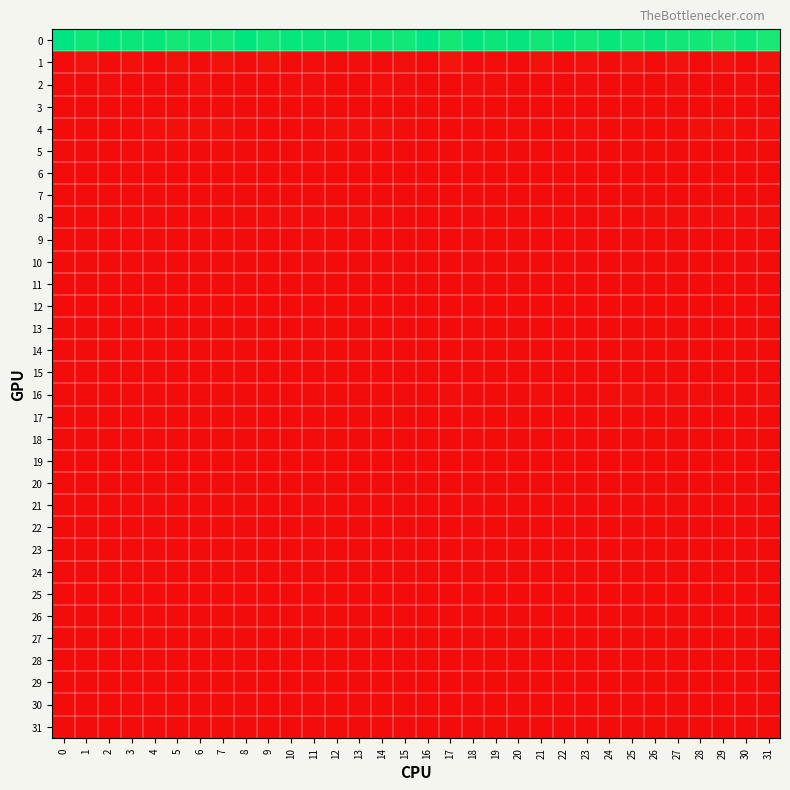

Reading right to left, list all the values displayed in this chart.

0: 31=1.0	30=1.0	29=1.0	28=1.0	27=1.0	26=1.0	25=1.0	24=1.0	23=1.0	22=1.0	21=1.0	20=1.0	19=1.0	18=1.0	17=1.0	16=1.0	15=1.0	14=1.0	13=1.0	12=1.0	11=1.0	10=1.0	9=1.0	8=1.0	7=1.0	6=1.0	5=1.0	4=1.0	3=1.0	2=1.0	1=1.0	0=1.0
1: 31=0.0	30=0.0	29=0.0	28=0.0	27=0.0	26=0.0	25=0.0	24=0.0	23=0.0	22=0.0	21=0.0	20=0.0	19=0.0	18=0.0	17=0.0	16=0.0	15=0.0	14=0.0	13=0.0	12=0.0	11=0.0	10=0.0	9=0.0	8=0.0	7=0.0	6=0.0	5=0.0	4=0.0	3=0.0	2=0.0	1=0.0	0=0.0
2: 31=0.0	30=0.0	29=0.0	28=0.0	27=0.0	26=0.0	25=0.0	24=0.0	23=0.0	22=0.0	21=0.0	20=0.0	19=0.0	18=0.0	17=0.0	16=0.0	15=0.0	14=0.0	13=0.0	12=0.0	11=0.0	10=0.0	9=0.0	8=0.0	7=0.0	6=0.0	5=0.0	4=0.0	3=0.0	2=0.0	1=0.0	0=0.0
3: 31=0.0	30=0.0	29=0.0	28=0.0	27=0.0	26=0.0	25=0.0	24=0.0	23=0.0	22=0.0	21=0.0	20=0.0	19=0.0	18=0.0	17=0.0	16=0.0	15=0.0	14=0.0	13=0.0	12=0.0	11=0.0	10=0.0	9=0.0	8=0.0	7=0.0	6=0.0	5=0.0	4=0.0	3=0.0	2=0.0	1=0.0	0=0.0
4: 31=0.0	30=0.0	29=0.0	28=0.0	27=0.0	26=0.0	25=0.0	24=0.0	23=0.0	22=0.0	21=0.0	20=0.0	19=0.0	18=0.0	17=0.0	16=0.0	15=0.0	14=0.0	13=0.0	12=0.0	11=0.0	10=0.0	9=0.0	8=0.0	7=0.0	6=0.0	5=0.0	4=0.0	3=0.0	2=0.0	1=0.0	0=0.0
5: 31=0.0	30=0.0	29=0.0	28=0.0	27=0.0	26=0.0	25=0.0	24=0.0	23=0.0	22=0.0	21=0.0	20=0.0	19=0.0	18=0.0	17=0.0	16=0.0	15=0.0	14=0.0	13=0.0	12=0.0	11=0.0	10=0.0	9=0.0	8=0.0	7=0.0	6=0.0	5=0.0	4=0.0	3=0.0	2=0.0	1=0.0	0=0.0
6: 31=0.0	30=0.0	29=0.0	28=0.0	27=0.0	26=0.0	25=0.0	24=0.0	23=0.0	22=0.0	21=0.0	20=0.0	19=0.0	18=0.0	17=0.0	16=0.0	15=0.0	14=0.0	13=0.0	12=0.0	11=0.0	10=0.0	9=0.0	8=0.0	7=0.0	6=0.0	5=0.0	4=0.0	3=0.0	2=0.0	1=0.0	0=0.0
7: 31=0.0	30=0.0	29=0.0	28=0.0	27=0.0	26=0.0	25=0.0	24=0.0	23=0.0	22=0.0	21=0.0	20=0.0	19=0.0	18=0.0	17=0.0	16=0.0	15=0.0	14=0.0	13=0.0	12=0.0	11=0.0	10=0.0	9=0.0	8=0.0	7=0.0	6=0.0	5=0.0	4=0.0	3=0.0	2=0.0	1=0.0	0=0.0
8: 31=0.0	30=0.0	29=0.0	28=0.0	27=0.0	26=0.0	25=0.0	24=0.0	23=0.0	22=0.0	21=0.0	20=0.0	19=0.0	18=0.0	17=0.0	16=0.0	15=0.0	14=0.0	13=0.0	12=0.0	11=0.0	10=0.0	9=0.0	8=0.0	7=0.0	6=0.0	5=0.0	4=0.0	3=0.0	2=0.0	1=0.0	0=0.0
9: 31=0.0	30=0.0	29=0.0	28=0.0	27=0.0	26=0.0	25=0.0	24=0.0	23=0.0	22=0.0	21=0.0	20=0.0	19=0.0	18=0.0	17=0.0	16=0.0	15=0.0	14=0.0	13=0.0	12=0.0	11=0.0	10=0.0	9=0.0	8=0.0	7=0.0	6=0.0	5=0.0	4=0.0	3=0.0	2=0.0	1=0.0	0=0.0
10: 31=0.0	30=0.0	29=0.0	28=0.0	27=0.0	26=0.0	25=0.0	24=0.0	23=0.0	22=0.0	21=0.0	20=0.0	19=0.0	18=0.0	17=0.0	16=0.0	15=0.0	14=0.0	13=0.0	12=0.0	11=0.0	10=0.0	9=0.0	8=0.0	7=0.0	6=0.0	5=0.0	4=0.0	3=0.0	2=0.0	1=0.0	0=0.0
11: 31=0.0	30=0.0	29=0.0	28=0.0	27=0.0	26=0.0	25=0.0	24=0.0	23=0.0	22=0.0	21=0.0	20=0.0	19=0.0	18=0.0	17=0.0	16=0.0	15=0.0	14=0.0	13=0.0	12=0.0	11=0.0	10=0.0	9=0.0	8=0.0	7=0.0	6=0.0	5=0.0	4=0.0	3=0.0	2=0.0	1=0.0	0=0.0
12: 31=0.0	30=0.0	29=0.0	28=0.0	27=0.0	26=0.0	25=0.0	24=0.0	23=0.0	22=0.0	21=0.0	20=0.0	19=0.0	18=0.0	17=0.0	16=0.0	15=0.0	14=0.0	13=0.0	12=0.0	11=0.0	10=0.0	9=0.0	8=0.0	7=0.0	6=0.0	5=0.0	4=0.0	3=0.0	2=0.0	1=0.0	0=0.0
13: 31=0.0	30=0.0	29=0.0	28=0.0	27=0.0	26=0.0	25=0.0	24=0.0	23=0.0	22=0.0	21=0.0	20=0.0	19=0.0	18=0.0	17=0.0	16=0.0	15=0.0	14=0.0	13=0.0	12=0.0	11=0.0	10=0.0	9=0.0	8=0.0	7=0.0	6=0.0	5=0.0	4=0.0	3=0.0	2=0.0	1=0.0	0=0.0
14: 31=0.0	30=0.0	29=0.0	28=0.0	27=0.0	26=0.0	25=0.0	24=0.0	23=0.0	22=0.0	21=0.0	20=0.0	19=0.0	18=0.0	17=0.0	16=0.0	15=0.0	14=0.0	13=0.0	12=0.0	11=0.0	10=0.0	9=0.0	8=0.0	7=0.0	6=0.0	5=0.0	4=0.0	3=0.0	2=0.0	1=0.0	0=0.0
15: 31=0.0	30=0.0	29=0.0	28=0.0	27=0.0	26=0.0	25=0.0	24=0.0	23=0.0	22=0.0	21=0.0	20=0.0	19=0.0	18=0.0	17=0.0	16=0.0	15=0.0	14=0.0	13=0.0	12=0.0	11=0.0	10=0.0	9=0.0	8=0.0	7=0.0	6=0.0	5=0.0	4=0.0	3=0.0	2=0.0	1=0.0	0=0.0
16: 31=0.0	30=0.0	29=0.0	28=0.0	27=0.0	26=0.0	25=0.0	24=0.0	23=0.0	22=0.0	21=0.0	20=0.0	19=0.0	18=0.0	17=0.0	16=0.0	15=0.0	14=0.0	13=0.0	12=0.0	11=0.0	10=0.0	9=0.0	8=0.0	7=0.0	6=0.0	5=0.0	4=0.0	3=0.0	2=0.0	1=0.0	0=0.0
17: 31=0.0	30=0.0	29=0.0	28=0.0	27=0.0	26=0.0	25=0.0	24=0.0	23=0.0	22=0.0	21=0.0	20=0.0	19=0.0	18=0.0	17=0.0	16=0.0	15=0.0	14=0.0	13=0.0	12=0.0	11=0.0	10=0.0	9=0.0	8=0.0	7=0.0	6=0.0	5=0.0	4=0.0	3=0.0	2=0.0	1=0.0	0=0.0
18: 31=0.0	30=0.0	29=0.0	28=0.0	27=0.0	26=0.0	25=0.0	24=0.0	23=0.0	22=0.0	21=0.0	20=0.0	19=0.0	18=0.0	17=0.0	16=0.0	15=0.0	14=0.0	13=0.0	12=0.0	11=0.0	10=0.0	9=0.0	8=0.0	7=0.0	6=0.0	5=0.0	4=0.0	3=0.0	2=0.0	1=0.0	0=0.0
19: 31=0.0	30=0.0	29=0.0	28=0.0	27=0.0	26=0.0	25=0.0	24=0.0	23=0.0	22=0.0	21=0.0	20=0.0	19=0.0	18=0.0	17=0.0	16=0.0	15=0.0	14=0.0	13=0.0	12=0.0	11=0.0	10=0.0	9=0.0	8=0.0	7=0.0	6=0.0	5=0.0	4=0.0	3=0.0	2=0.0	1=0.0	0=0.0
20: 31=0.0	30=0.0	29=0.0	28=0.0	27=0.0	26=0.0	25=0.0	24=0.0	23=0.0	22=0.0	21=0.0	20=0.0	19=0.0	18=0.0	17=0.0	16=0.0	15=0.0	14=0.0	13=0.0	12=0.0	11=0.0	10=0.0	9=0.0	8=0.0	7=0.0	6=0.0	5=0.0	4=0.0	3=0.0	2=0.0	1=0.0	0=0.0
21: 31=0.0	30=0.0	29=0.0	28=0.0	27=0.0	26=0.0	25=0.0	24=0.0	23=0.0	22=0.0	21=0.0	20=0.0	19=0.0	18=0.0	17=0.0	16=0.0	15=0.0	14=0.0	13=0.0	12=0.0	11=0.0	10=0.0	9=0.0	8=0.0	7=0.0	6=0.0	5=0.0	4=0.0	3=0.0	2=0.0	1=0.0	0=0.0
22: 31=0.0	30=0.0	29=0.0	28=0.0	27=0.0	26=0.0	25=0.0	24=0.0	23=0.0	22=0.0	21=0.0	20=0.0	19=0.0	18=0.0	17=0.0	16=0.0	15=0.0	14=0.0	13=0.0	12=0.0	11=0.0	10=0.0	9=0.0	8=0.0	7=0.0	6=0.0	5=0.0	4=0.0	3=0.0	2=0.0	1=0.0	0=0.0
23: 31=0.0	30=0.0	29=0.0	28=0.0	27=0.0	26=0.0	25=0.0	24=0.0	23=0.0	22=0.0	21=0.0	20=0.0	19=0.0	18=0.0	17=0.0	16=0.0	15=0.0	14=0.0	13=0.0	12=0.0	11=0.0	10=0.0	9=0.0	8=0.0	7=0.0	6=0.0	5=0.0	4=0.0	3=0.0	2=0.0	1=0.0	0=0.0
24: 31=0.0	30=0.0	29=0.0	28=0.0	27=0.0	26=0.0	25=0.0	24=0.0	23=0.0	22=0.0	21=0.0	20=0.0	19=0.0	18=0.0	17=0.0	16=0.0	15=0.0	14=0.0	13=0.0	12=0.0	11=0.0	10=0.0	9=0.0	8=0.0	7=0.0	6=0.0	5=0.0	4=0.0	3=0.0	2=0.0	1=0.0	0=0.0
25: 31=0.0	30=0.0	29=0.0	28=0.0	27=0.0	26=0.0	25=0.0	24=0.0	23=0.0	22=0.0	21=0.0	20=0.0	19=0.0	18=0.0	17=0.0	16=0.0	15=0.0	14=0.0	13=0.0	12=0.0	11=0.0	10=0.0	9=0.0	8=0.0	7=0.0	6=0.0	5=0.0	4=0.0	3=0.0	2=0.0	1=0.0	0=0.0
26: 31=0.0	30=0.0	29=0.0	28=0.0	27=0.0	26=0.0	25=0.0	24=0.0	23=0.0	22=0.0	21=0.0	20=0.0	19=0.0	18=0.0	17=0.0	16=0.0	15=0.0	14=0.0	13=0.0	12=0.0	11=0.0	10=0.0	9=0.0	8=0.0	7=0.0	6=0.0	5=0.0	4=0.0	3=0.0	2=0.0	1=0.0	0=0.0
27: 31=0.0	30=0.0	29=0.0	28=0.0	27=0.0	26=0.0	25=0.0	24=0.0	23=0.0	22=0.0	21=0.0	20=0.0	19=0.0	18=0.0	17=0.0	16=0.0	15=0.0	14=0.0	13=0.0	12=0.0	11=0.0	10=0.0	9=0.0	8=0.0	7=0.0	6=0.0	5=0.0	4=0.0	3=0.0	2=0.0	1=0.0	0=0.0
28: 31=0.0	30=0.0	29=0.0	28=0.0	27=0.0	26=0.0	25=0.0	24=0.0	23=0.0	22=0.0	21=0.0	20=0.0	19=0.0	18=0.0	17=0.0	16=0.0	15=0.0	14=0.0	13=0.0	12=0.0	11=0.0	10=0.0	9=0.0	8=0.0	7=0.0	6=0.0	5=0.0	4=0.0	3=0.0	2=0.0	1=0.0	0=0.0
29: 31=0.0	30=0.0	29=0.0	28=0.0	27=0.0	26=0.0	25=0.0	24=0.0	23=0.0	22=0.0	21=0.0	20=0.0	19=0.0	18=0.0	17=0.0	16=0.0	15=0.0	14=0.0	13=0.0	12=0.0	11=0.0	10=0.0	9=0.0	8=0.0	7=0.0	6=0.0	5=0.0	4=0.0	3=0.0	2=0.0	1=0.0	0=0.0
30: 31=0.0	30=0.0	29=0.0	28=0.0	27=0.0	26=0.0	25=0.0	24=0.0	23=0.0	22=0.0	21=0.0	20=0.0	19=0.0	18=0.0	17=0.0	16=0.0	15=0.0	14=0.0	13=0.0	12=0.0	11=0.0	10=0.0	9=0.0	8=0.0	7=0.0	6=0.0	5=0.0	4=0.0	3=0.0	2=0.0	1=0.0	0=0.0
31: 31=0.0	30=0.0	29=0.0	28=0.0	27=0.0	26=0.0	25=0.0	24=0.0	23=0.0	22=0.0	21=0.0	20=0.0	19=0.0	18=0.0	17=0.0	16=0.0	15=0.0	14=0.0	13=0.0	12=0.0	11=0.0	10=0.0	9=0.0	8=0.0	7=0.0	6=0.0	5=0.0	4=0.0	3=0.0	2=0.0	1=0.0	0=0.0